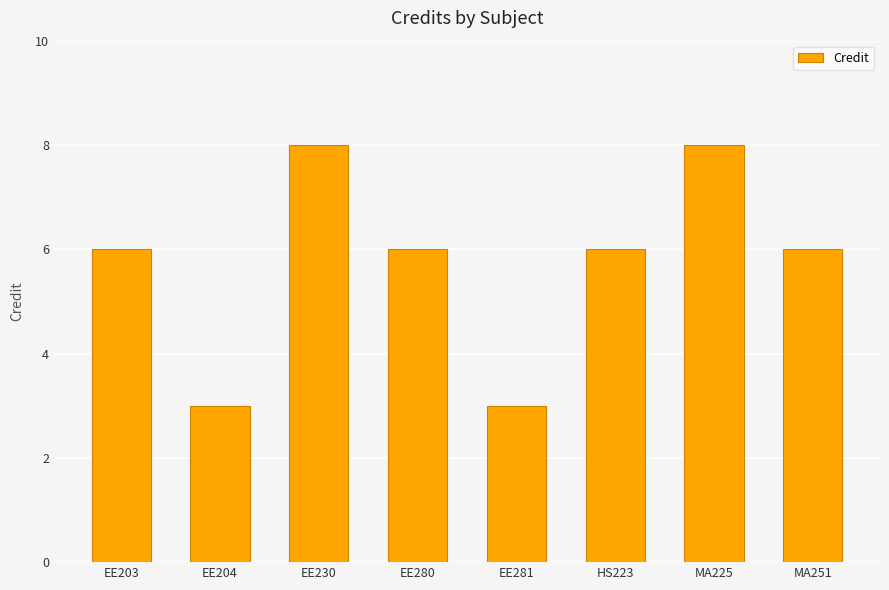

What is the difference between the maximum and second lowest values?

5